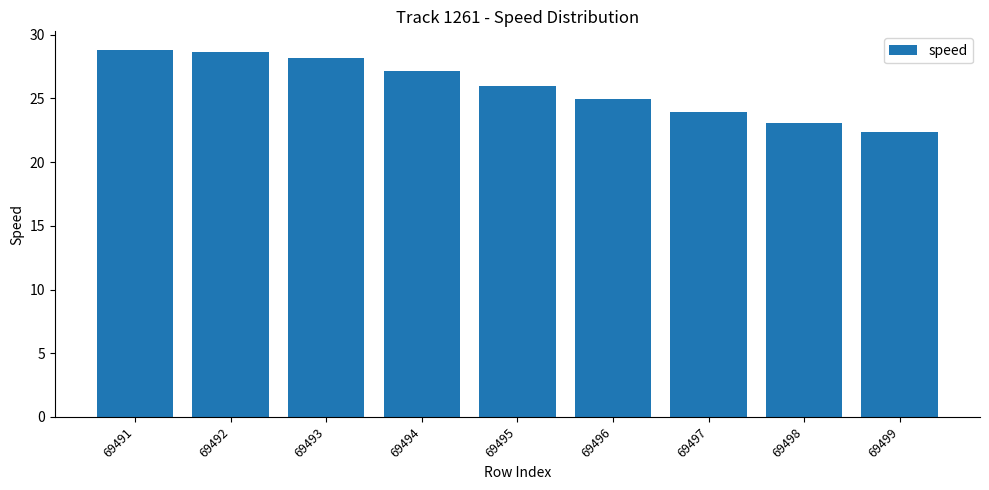

What is the sum of the values at 69496 and 69499?

47.3